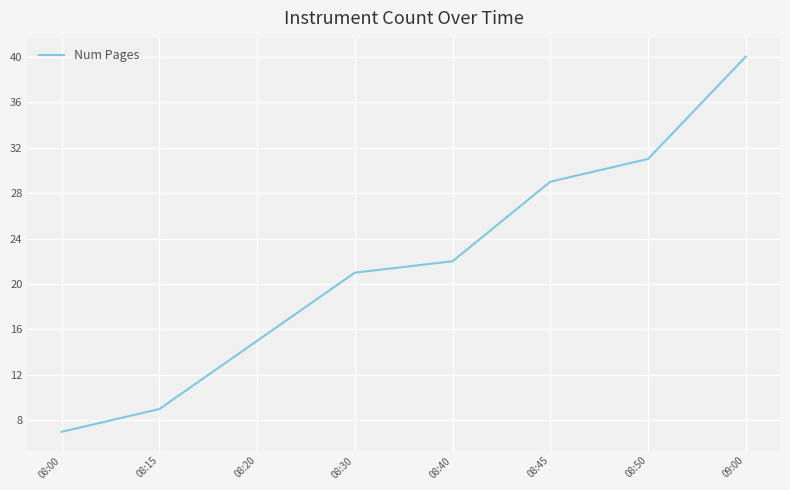

The value at 09:00 is 26. True or false?

False